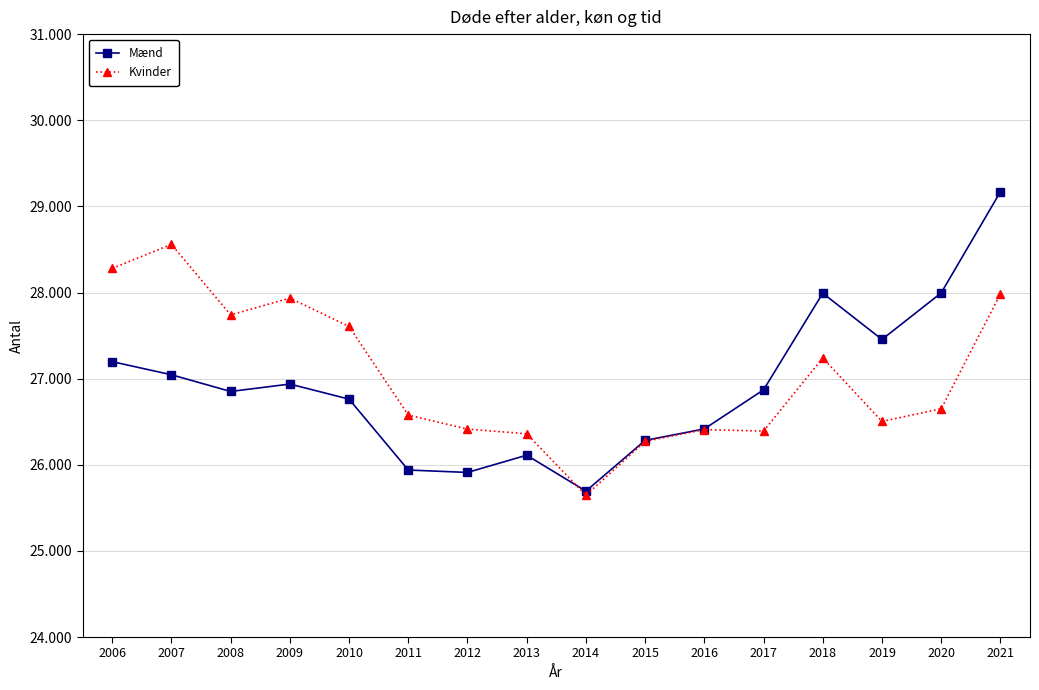

What is the maximum value for Mænd?

29169